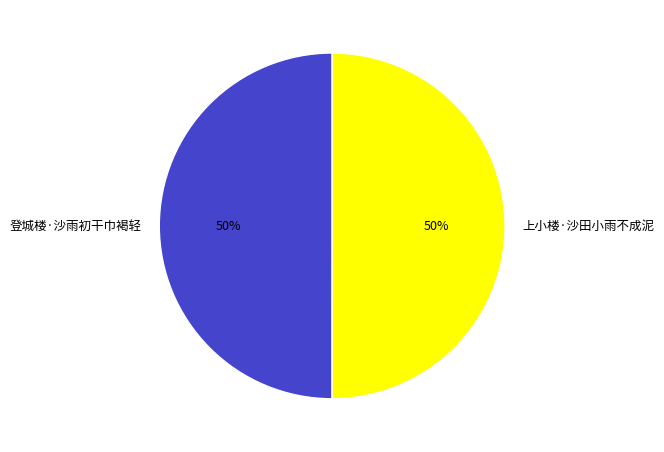

To the nearest percent, what is the average slice percentage?

50%